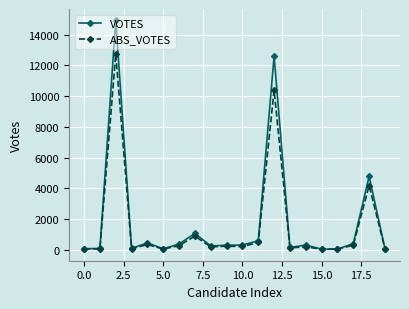

What is the greatest value displayed?

14914